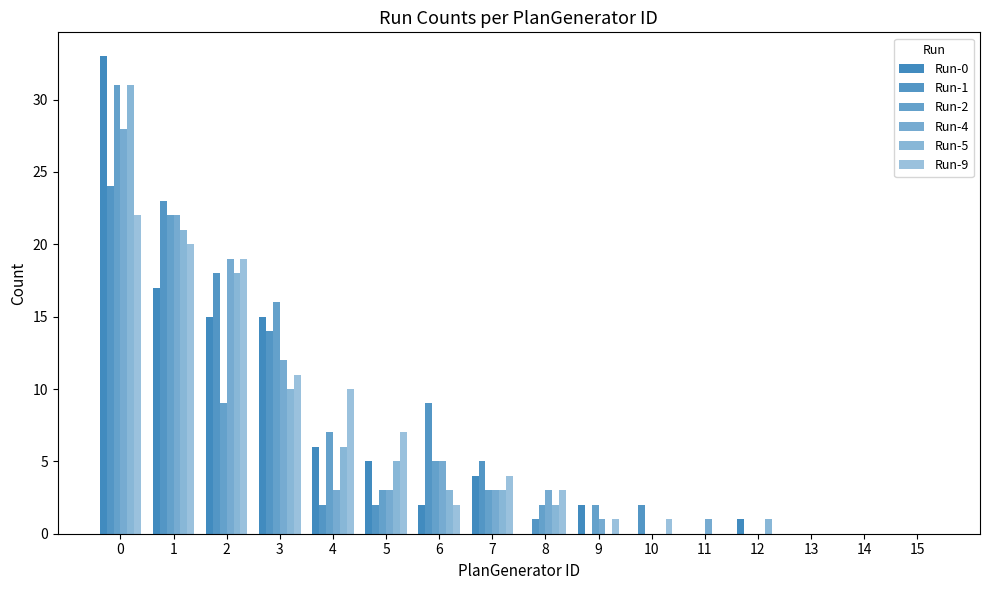

Is the value of Run-5 at 4 greater than the value of Run-9 at 4?

No